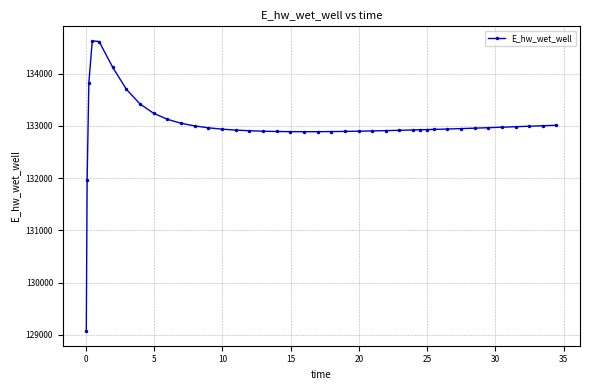

What is the sum of all values?

5319858.2